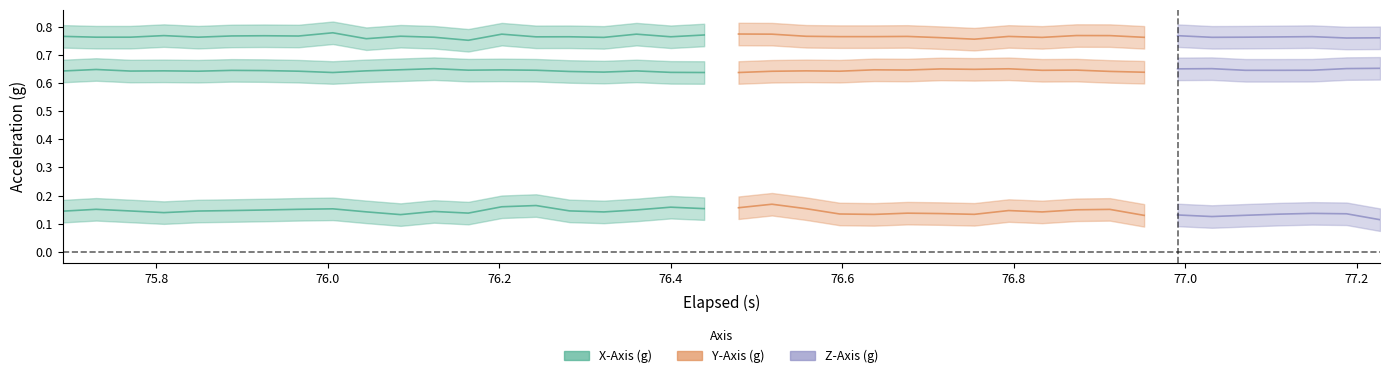

Rank the series at 13 from highest to lowest value.

Z-Axis (g), Y-Axis (g), X-Axis (g)